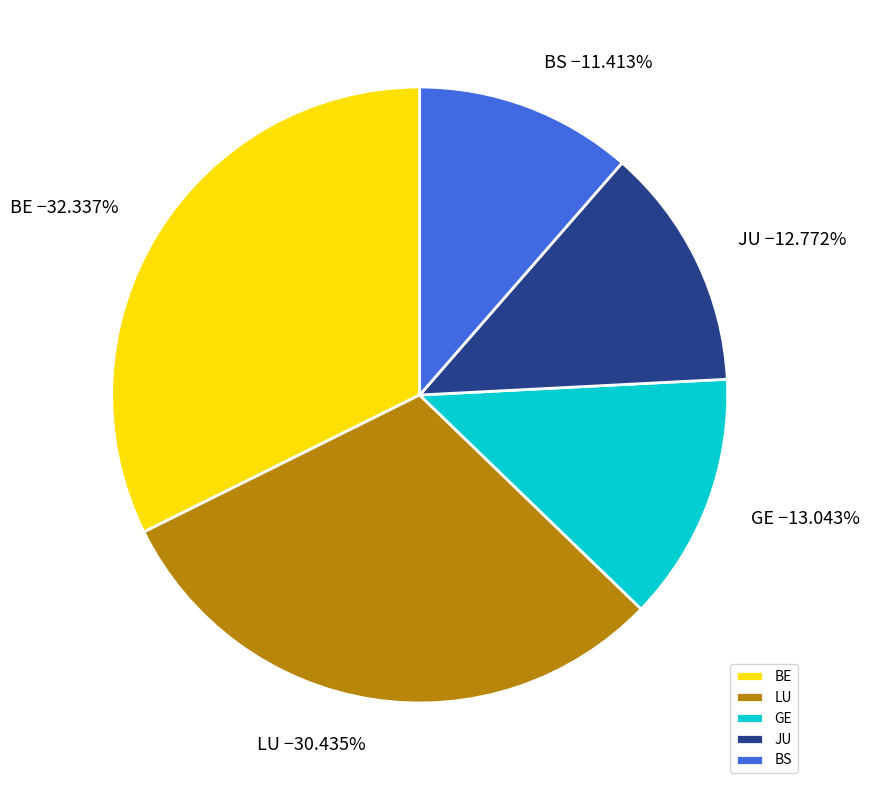

What is the largest slice in the pie chart?

BE